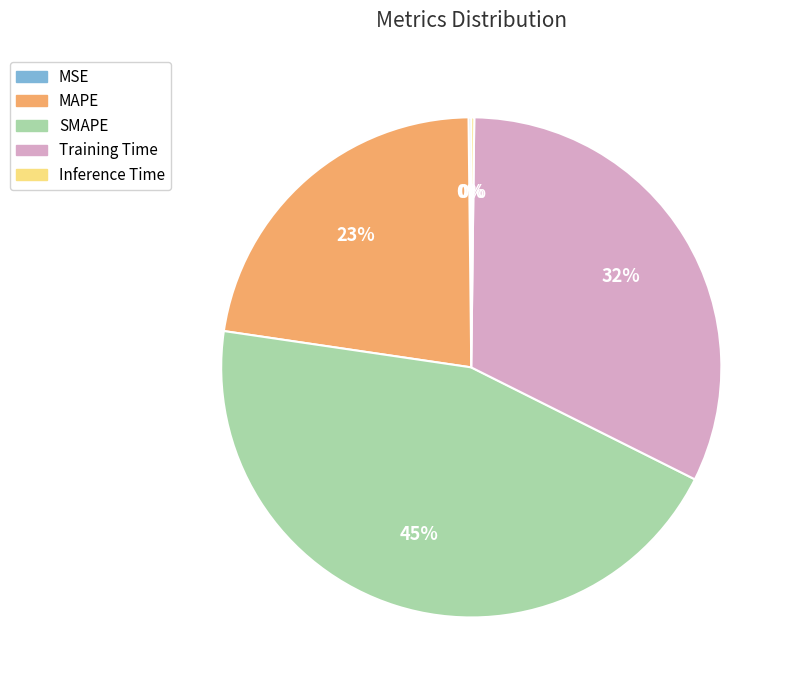

Is the sum of MAPE and SMAPE greater than half?

Yes